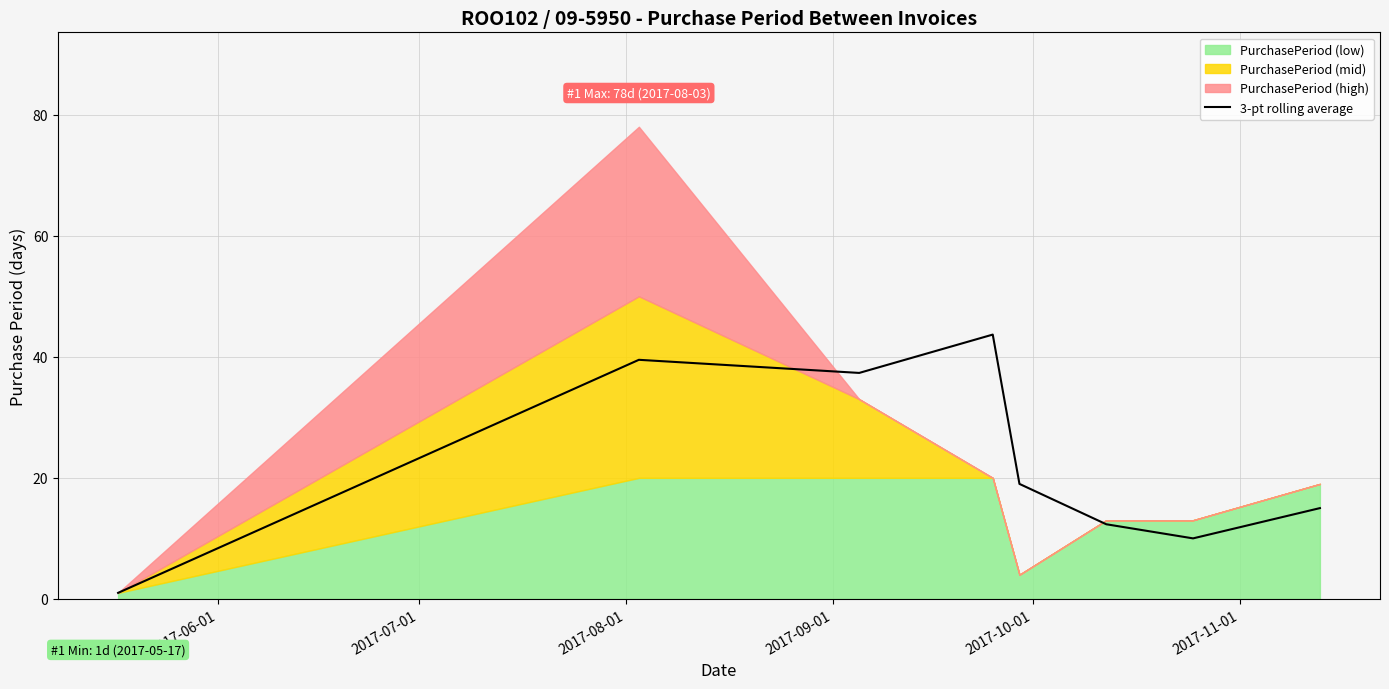

Does the chart display data point markers on the line(s)?

No